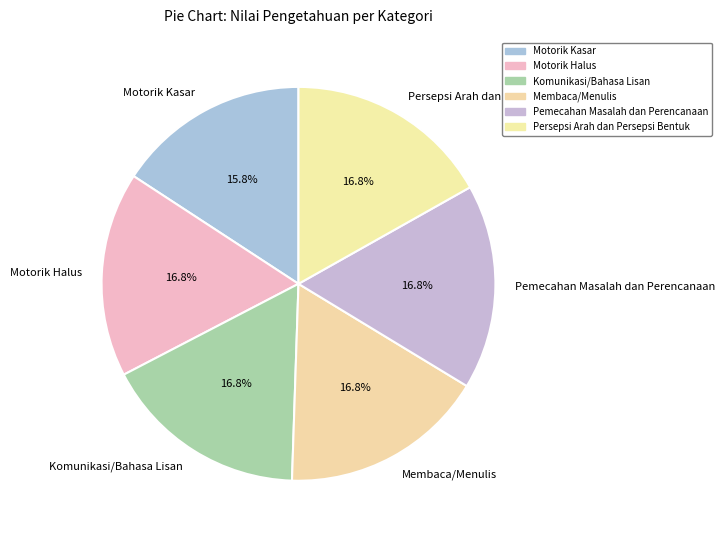

The Pemecahan Masalah dan Perencanaan slice represents 24% of the pie. True or false?

False